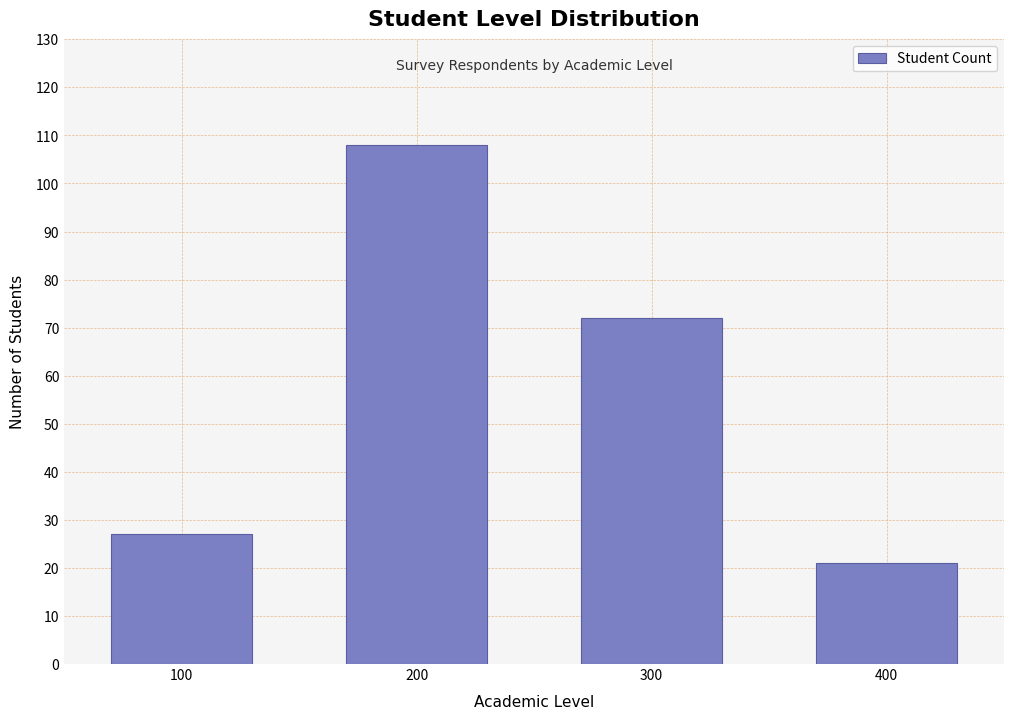

Reading right to left, list all the values displayed in this chart.

21	72	108	27